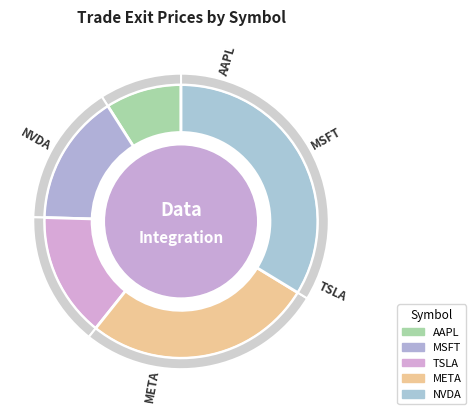

How many slices are in this pie chart?

5